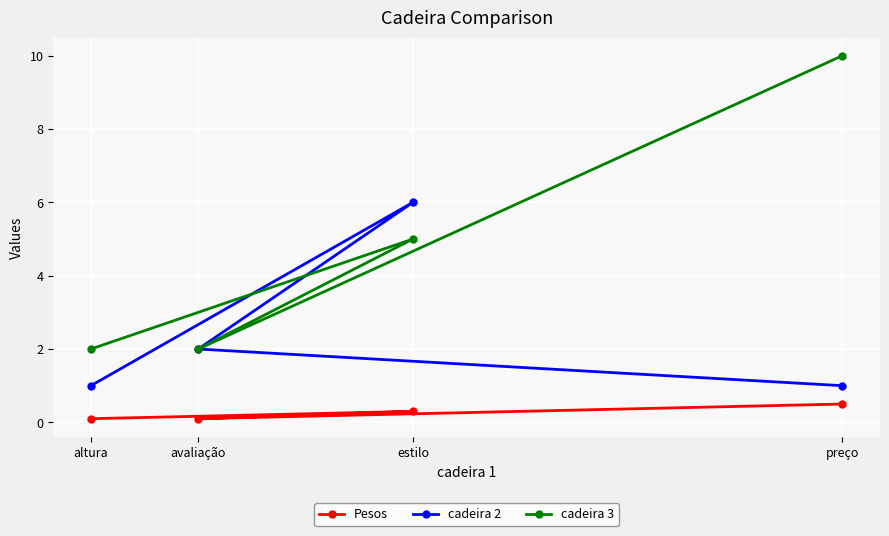

What is the difference between the highest and lowest values at avaliação?

1.9